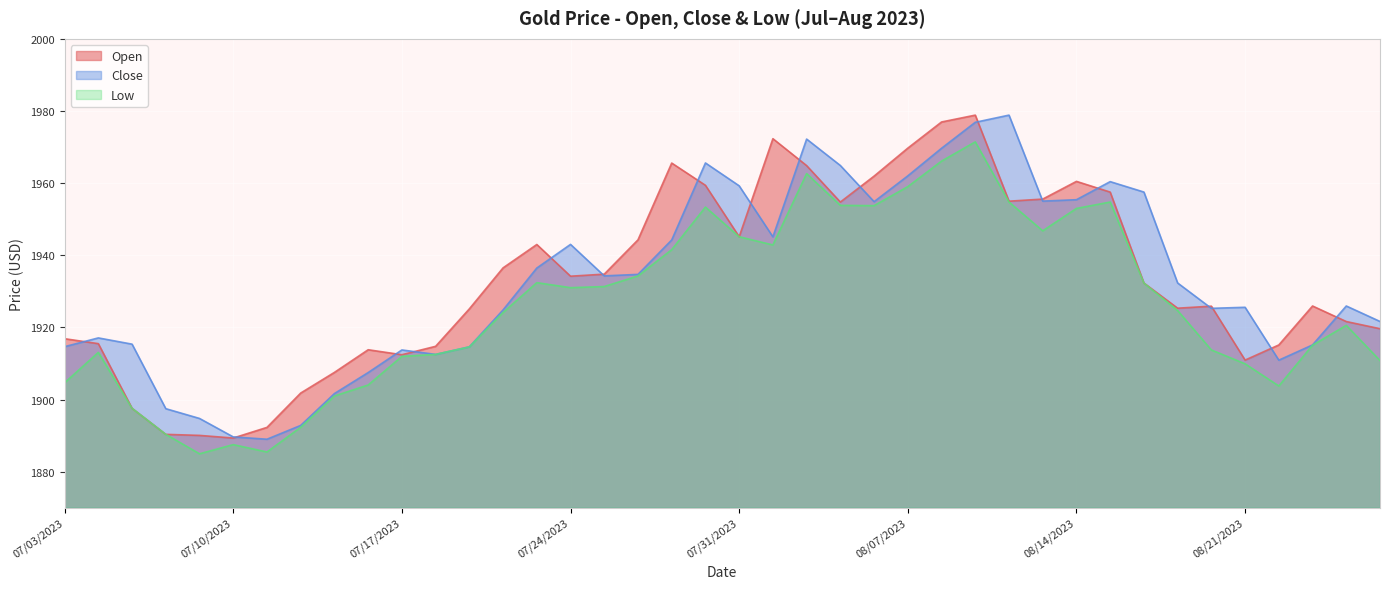

True or false: Low and Open intersect in this chart.

False